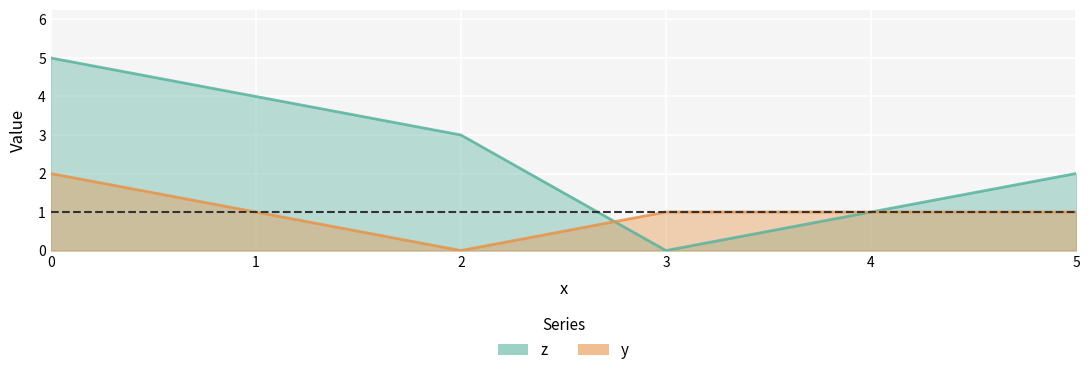

How many distinct data groups are displayed?

2